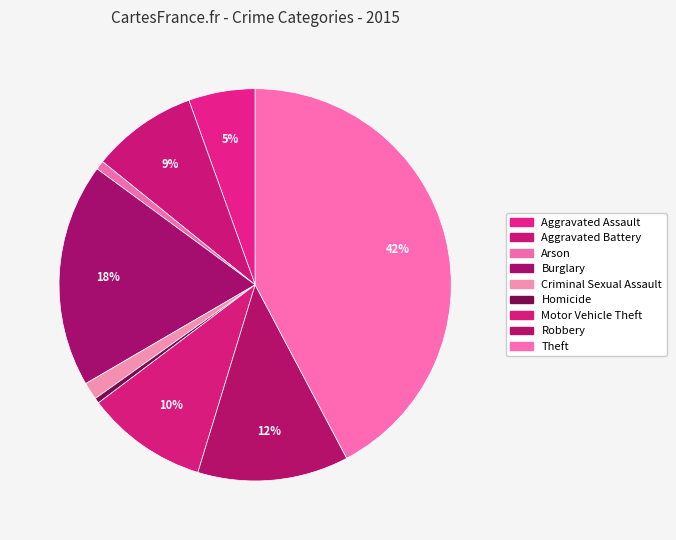

Rank the categories by value from lowest to highest.

Homicide, Arson, Criminal Sexual Assault, Aggravated Assault, Aggravated Battery, Motor Vehicle Theft, Robbery, Burglary, Theft